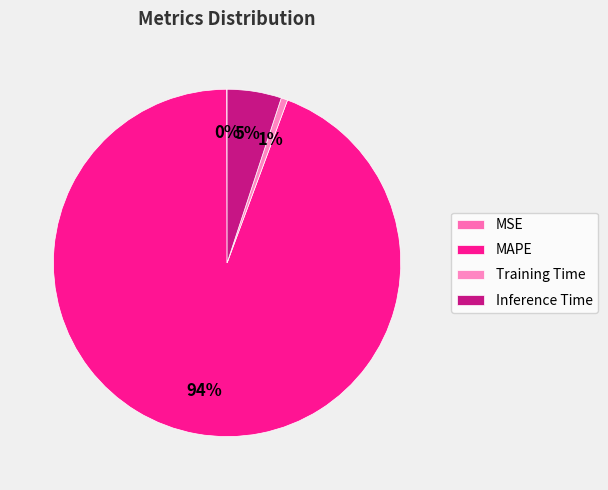

Rank the categories by value from lowest to highest.

MSE, Training Time, Inference Time, MAPE